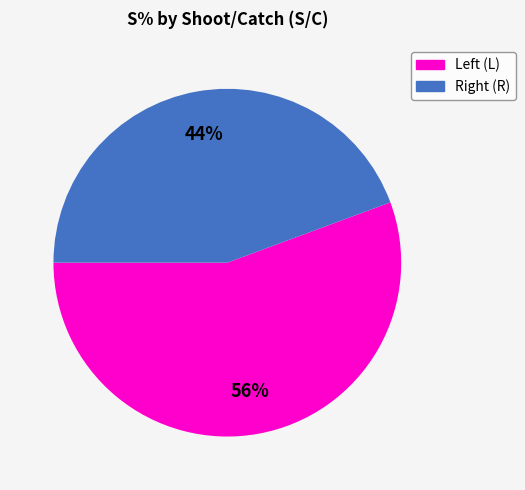

Does any single category account for the majority?

Yes